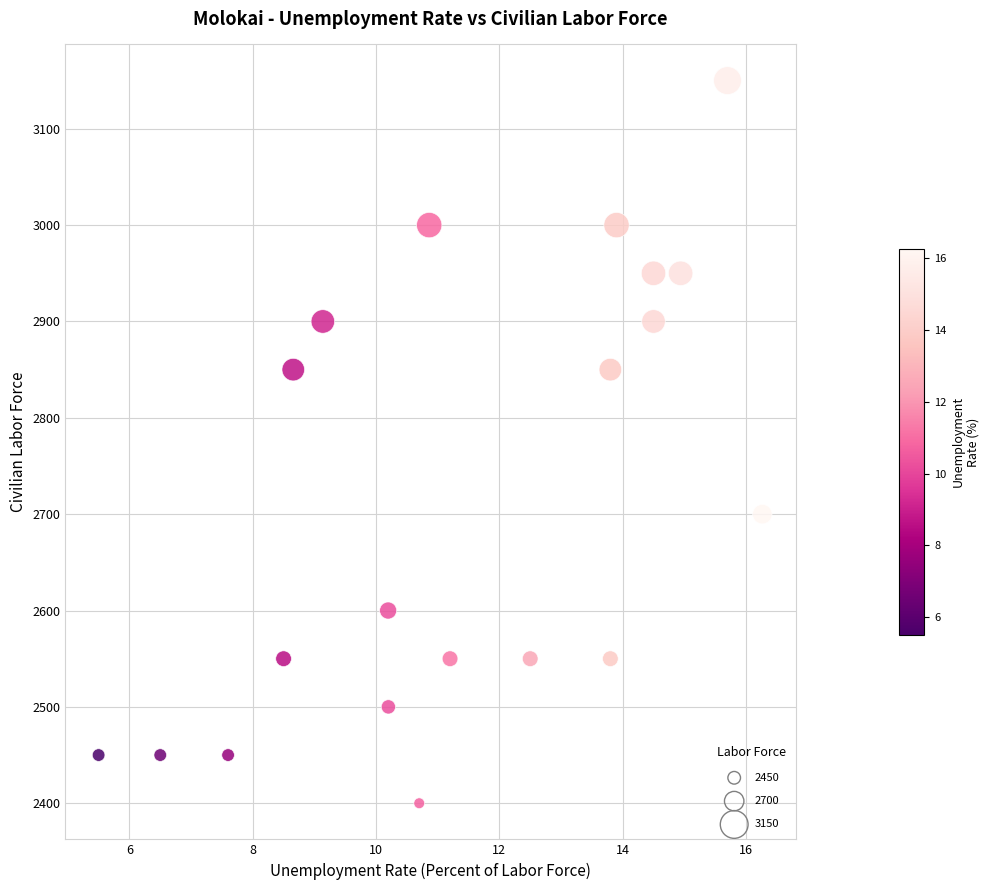

How many points are shown in the scatter plot?

20